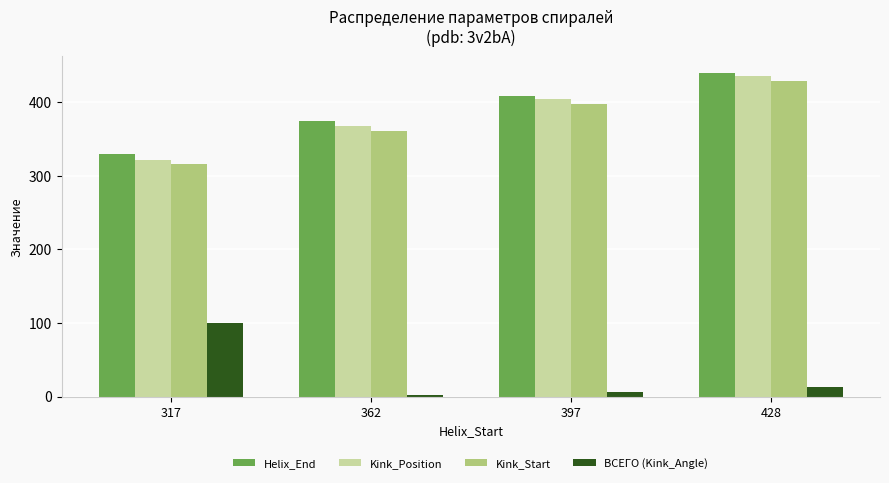

Does the chart contain stacked bars?

No